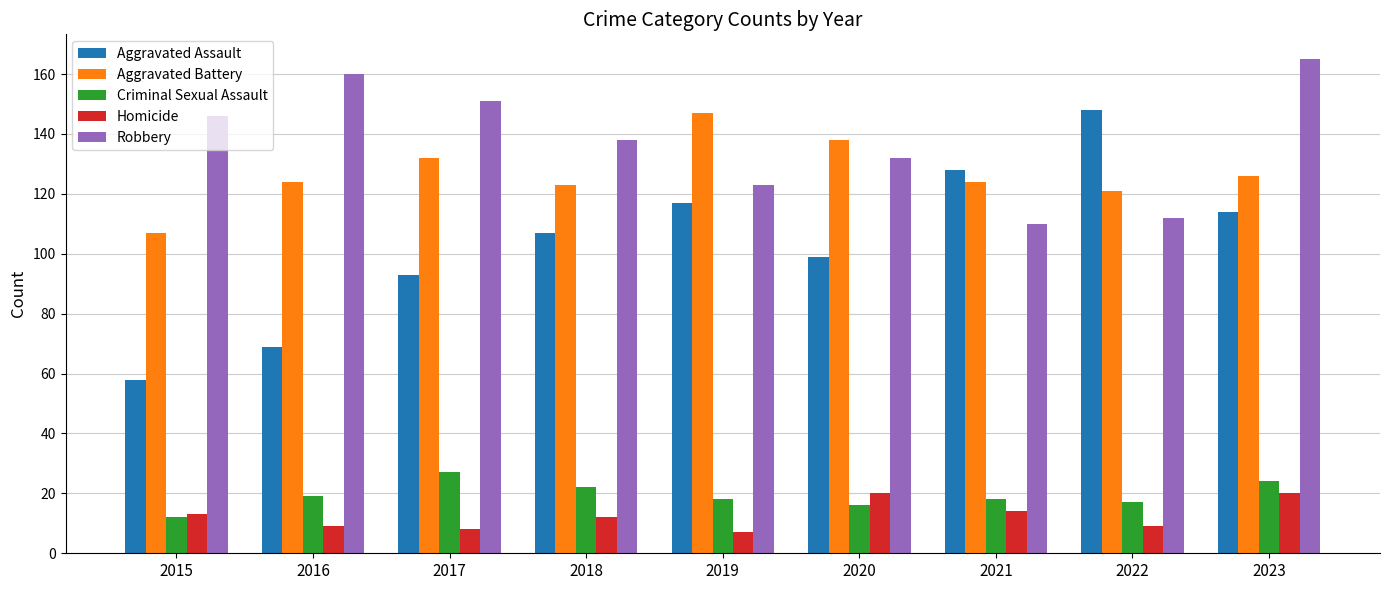

What is the difference between the maximum and minimum values in the Homicide series?

13